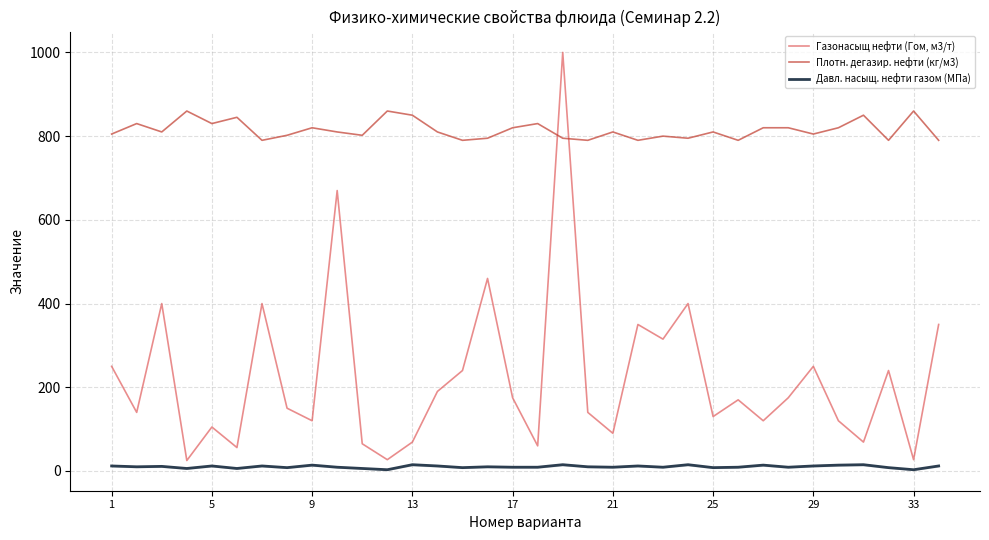

Rank the series by their maximum value, from lowest to highest.

Давл. насыщ. нефти газом (МПа), Плотн. дегазир. нефти (кг/м3), Газонасыщ нефти (Гом, м3/т)